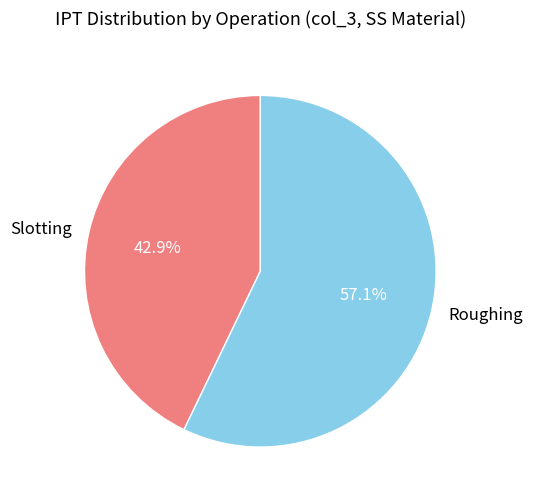

To the nearest percent, what portion does Slotting represent?

43%